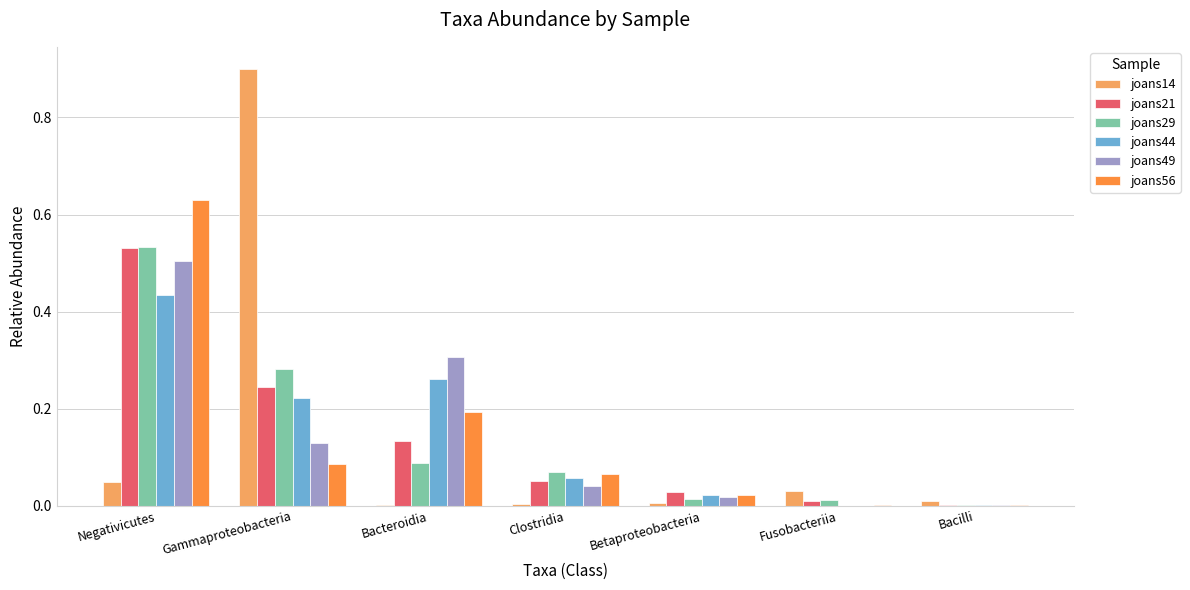

Is the value of joans49 at Bacilli greater than the value of joans44 at Betaproteobacteria?

No